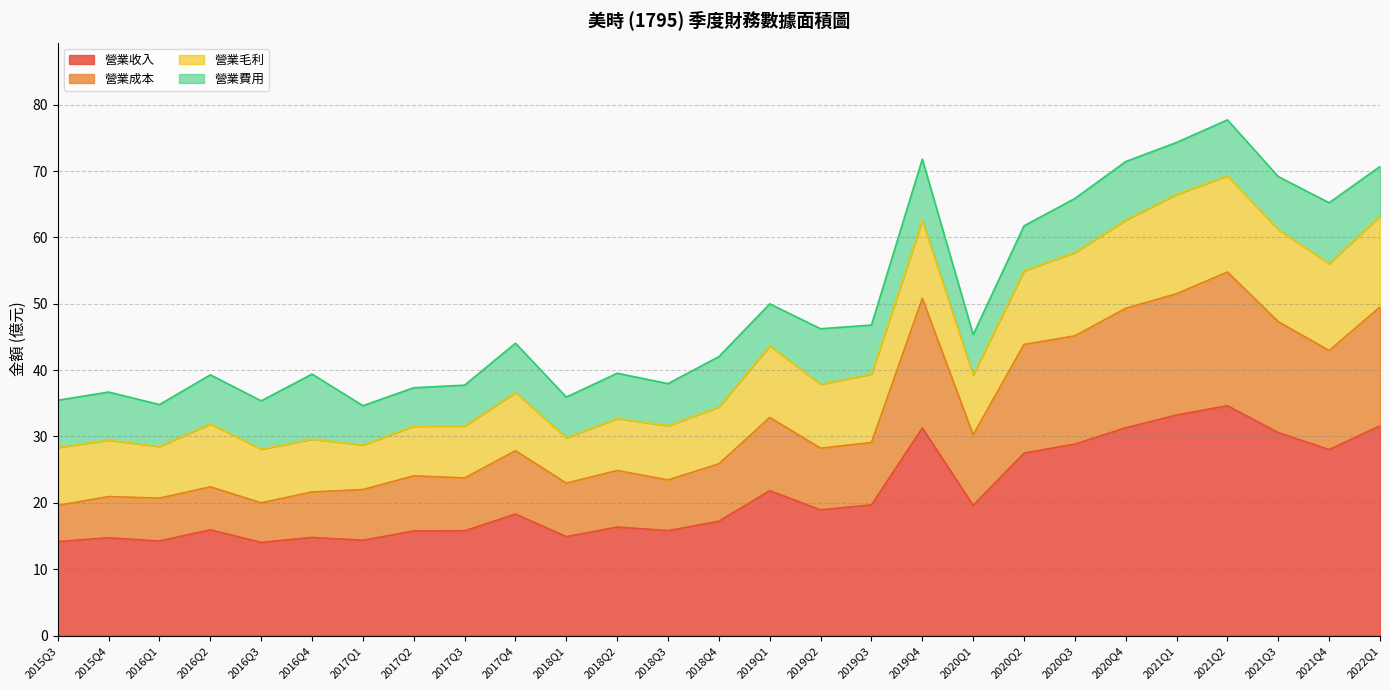

True or false: 營業成本 has more than 1 interior local peaks.

True